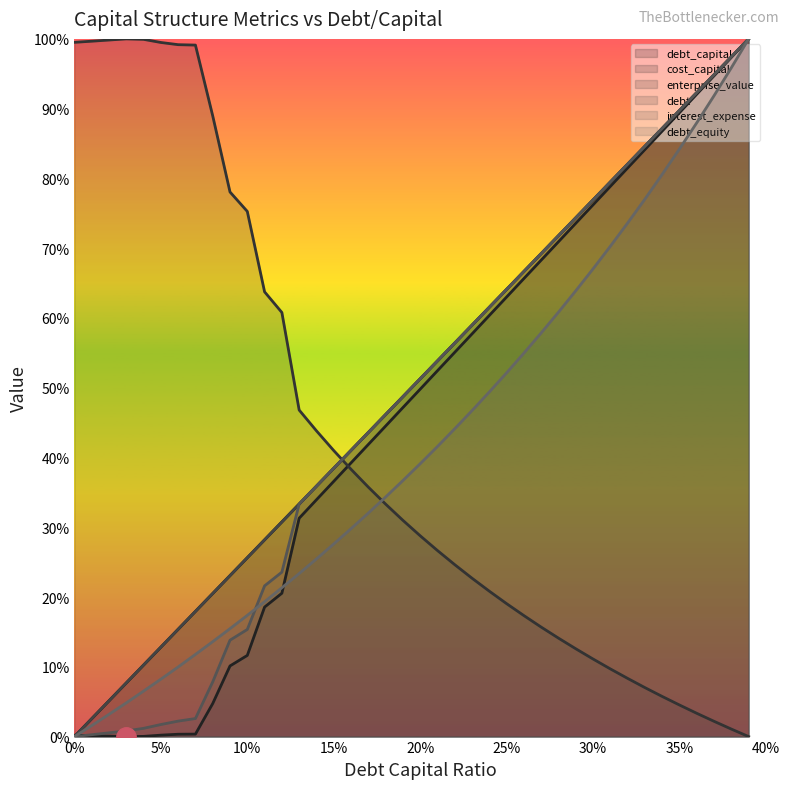

At 0.27, list the series in order from smallest to largest.

enterprise_value, debt_equity, cost_capital, debt, debt_capital, interest_expense